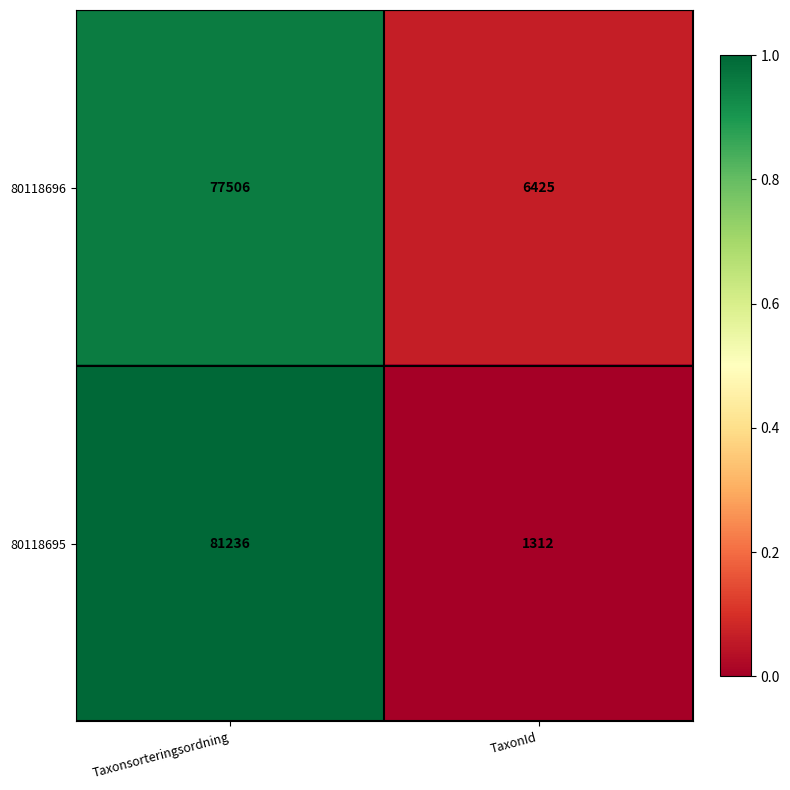

Which series has the largest total across all categories?

80118696